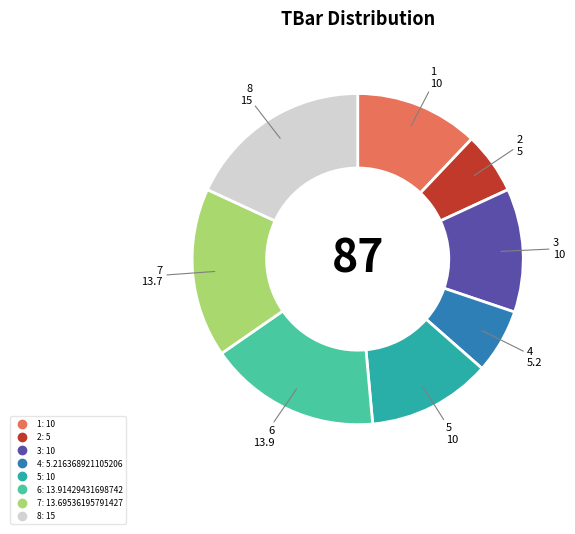

Is there a majority slice in this chart?

No